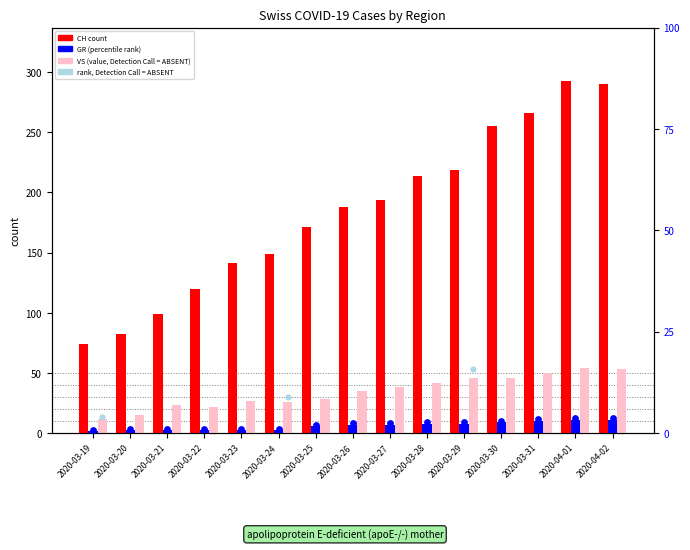

Is the value of GR at 2020-03-23 greater than the value of VS at 2020-03-19?

No